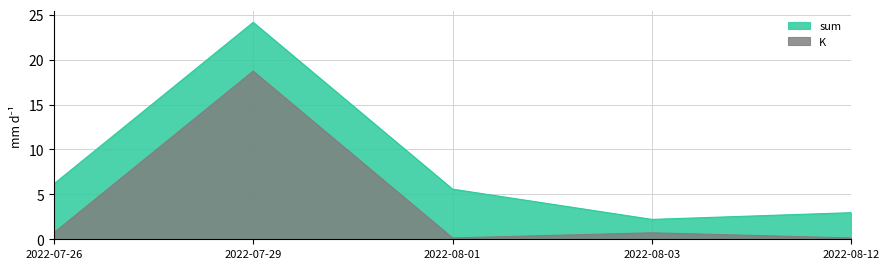

The value of sum at 2022-08-03 is 1.1. True or false?

False